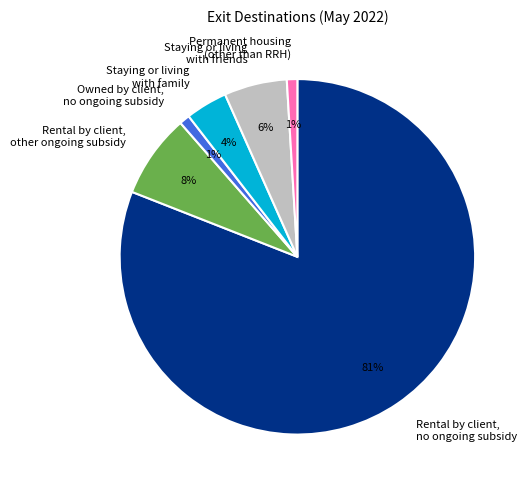

How many slices are in this pie chart?

6